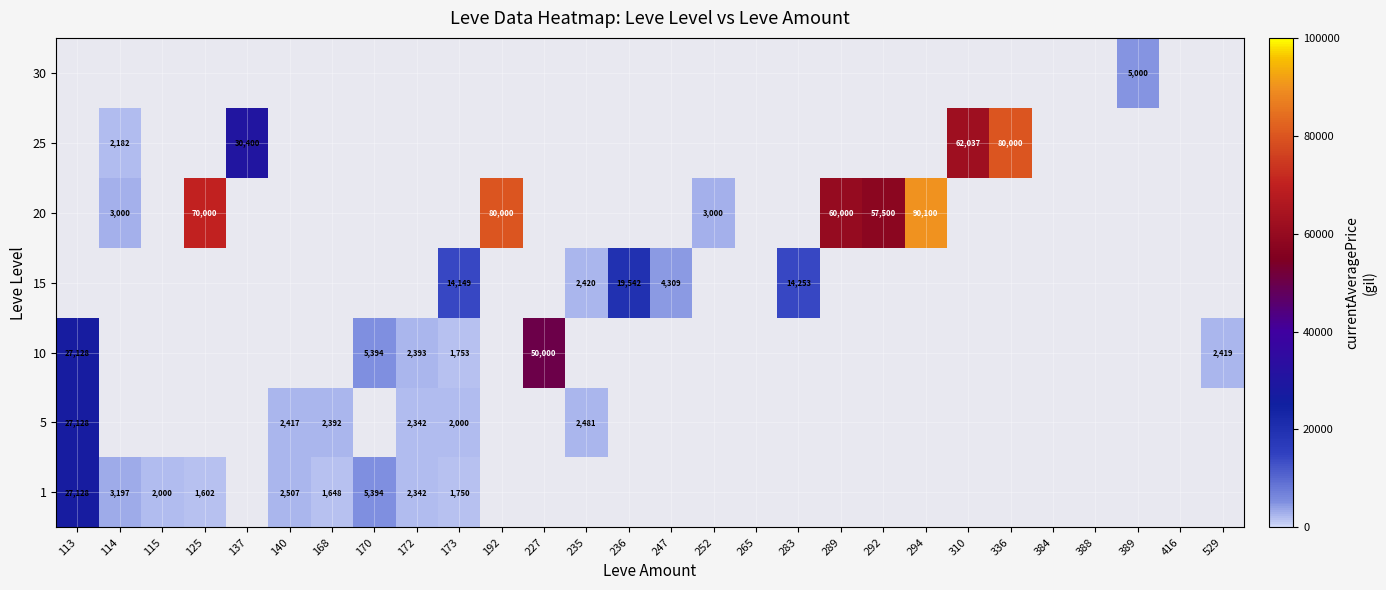

True or false: 1 has a value of 2000 at 115.

True